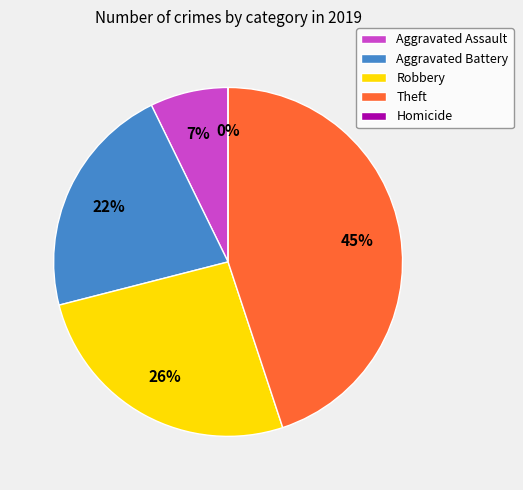

What percentage is NOT represented by Aggravated Assault?

92.8%